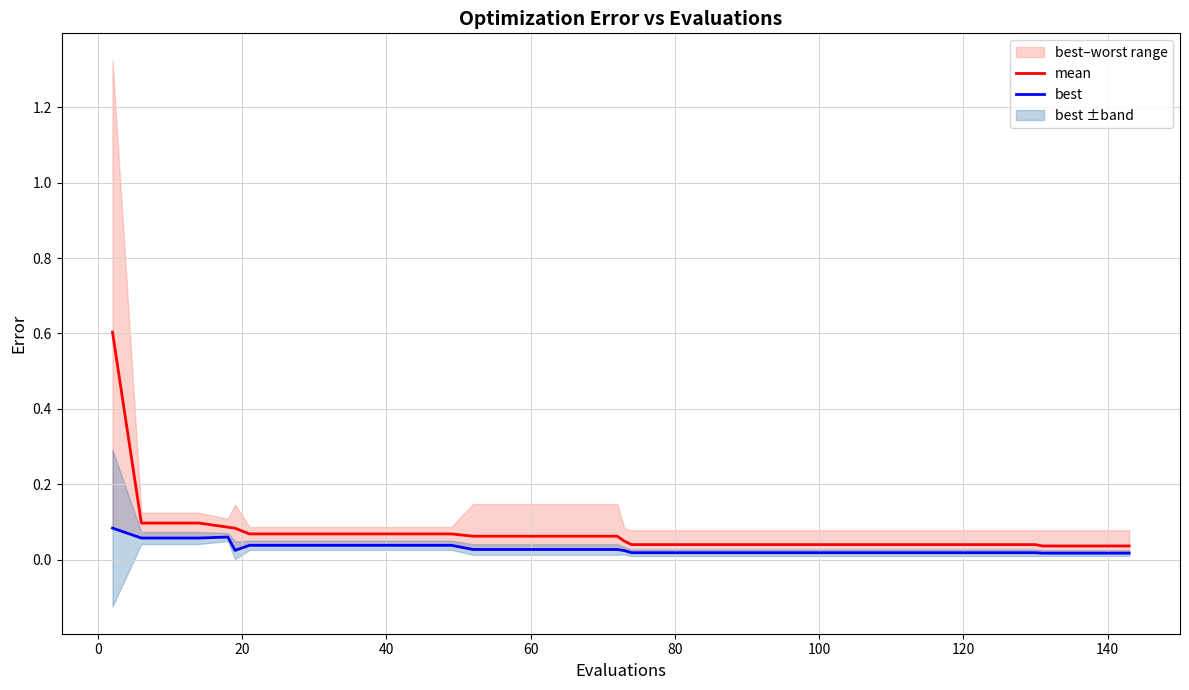

Does the chart display data point markers on the line(s)?

No